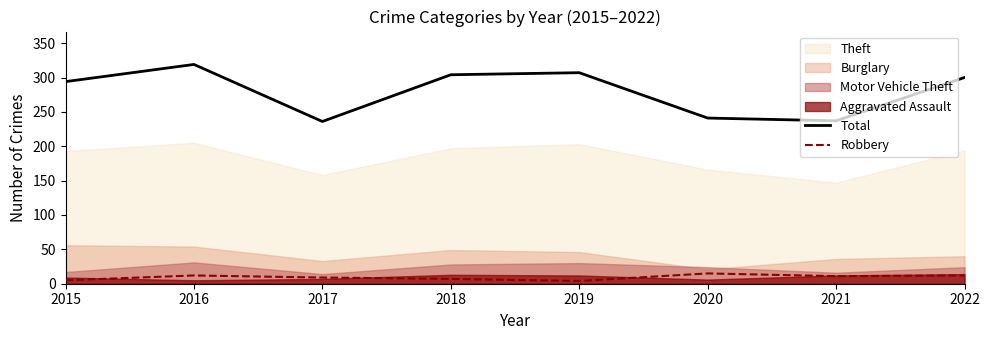

Is the value of Total at 2018 greater than the value of Robbery at 2017?

Yes